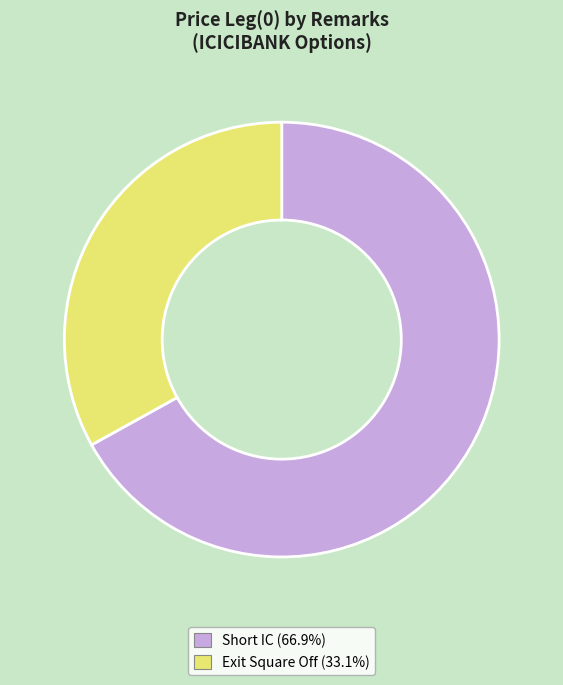

The Exit Square Off slice represents 33% of the pie. True or false?

True